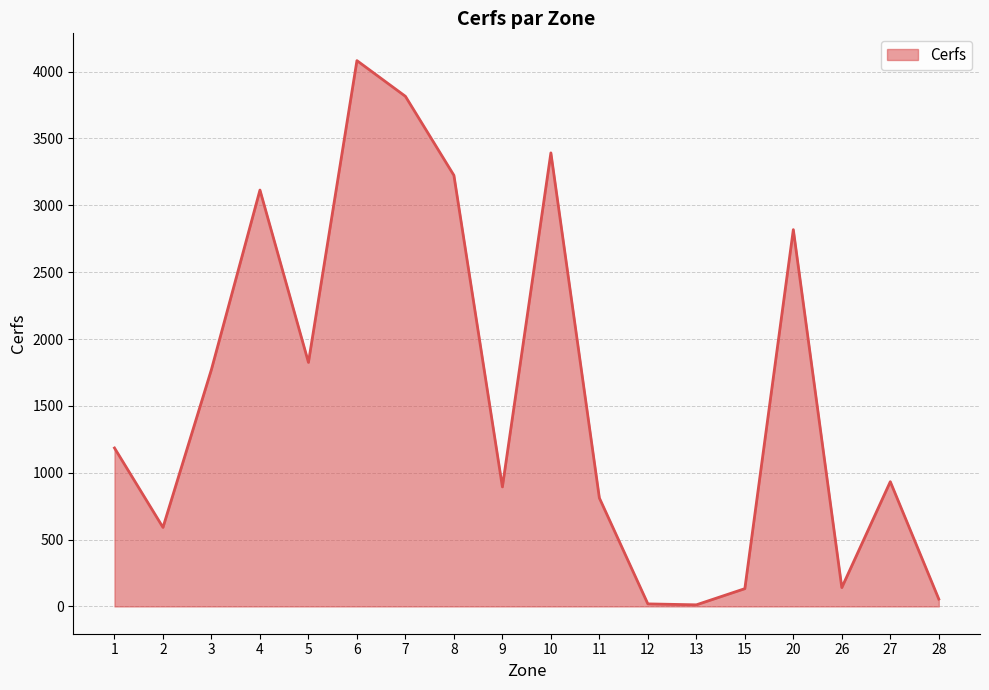

What is the maximum value shown in the chart?

4082